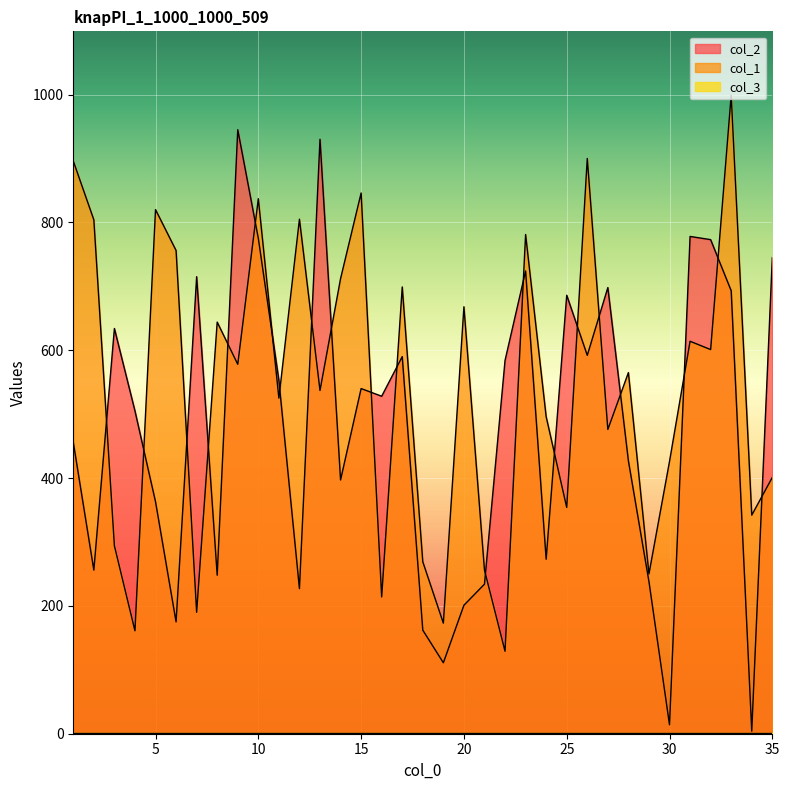

At which category does the chart reach its minimum across all series?

34